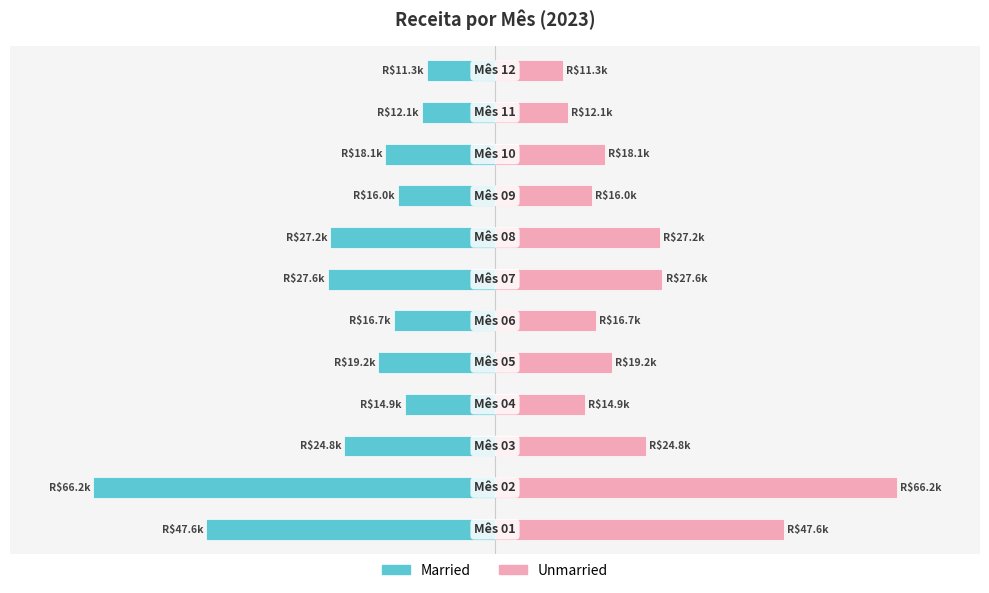

How many groups of bars are there?

12